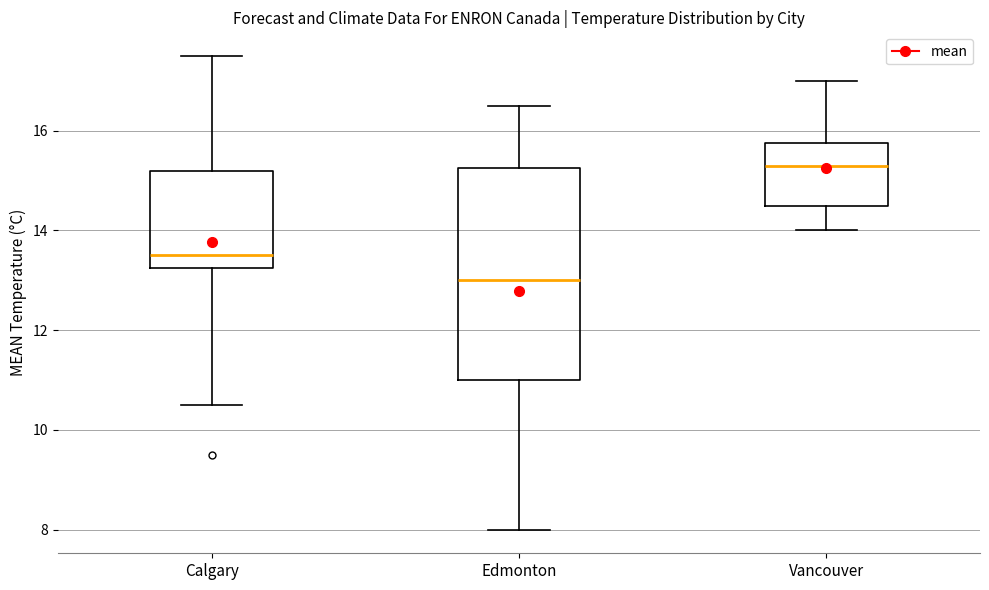

Where is the lower edge of the box for Vancouver on the y-axis? The values are not printed on the chart, so give them approximately, as read against the axis.

14.6